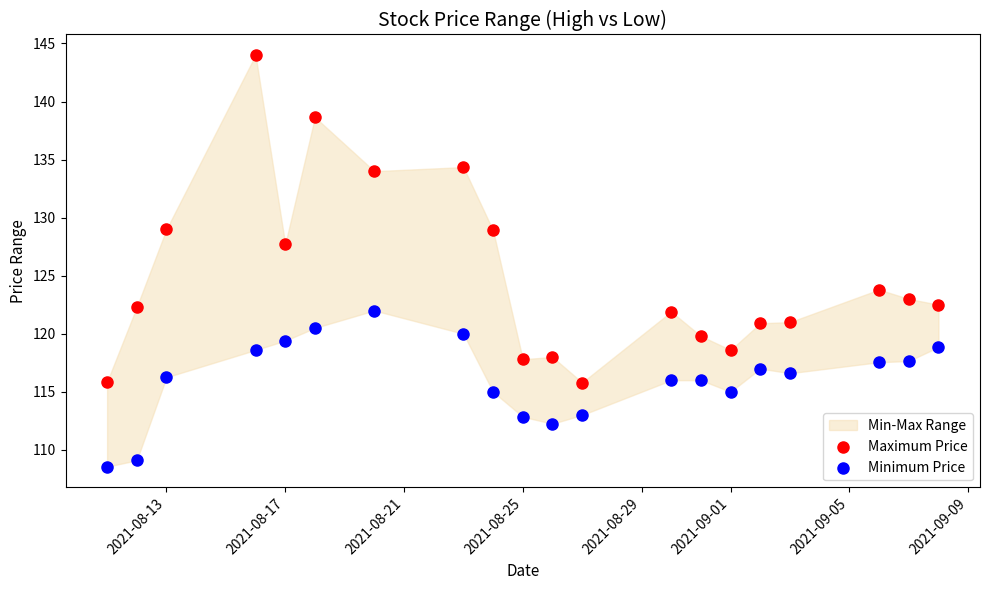

Across all series, what Y value is closest to 126?

127.7